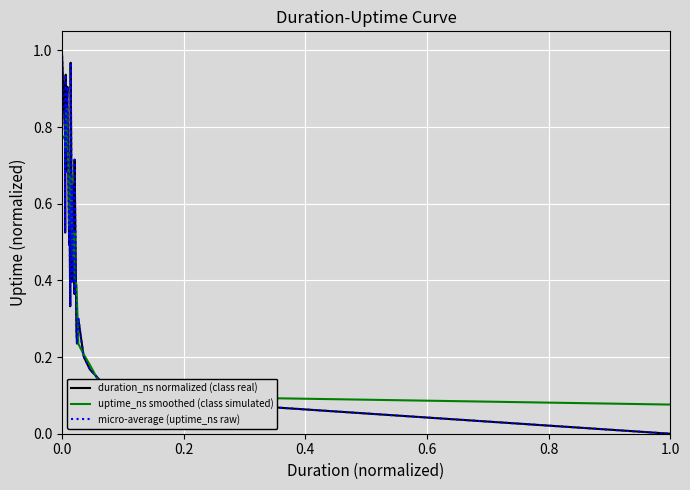

Does the chart display data point markers on the line(s)?

No